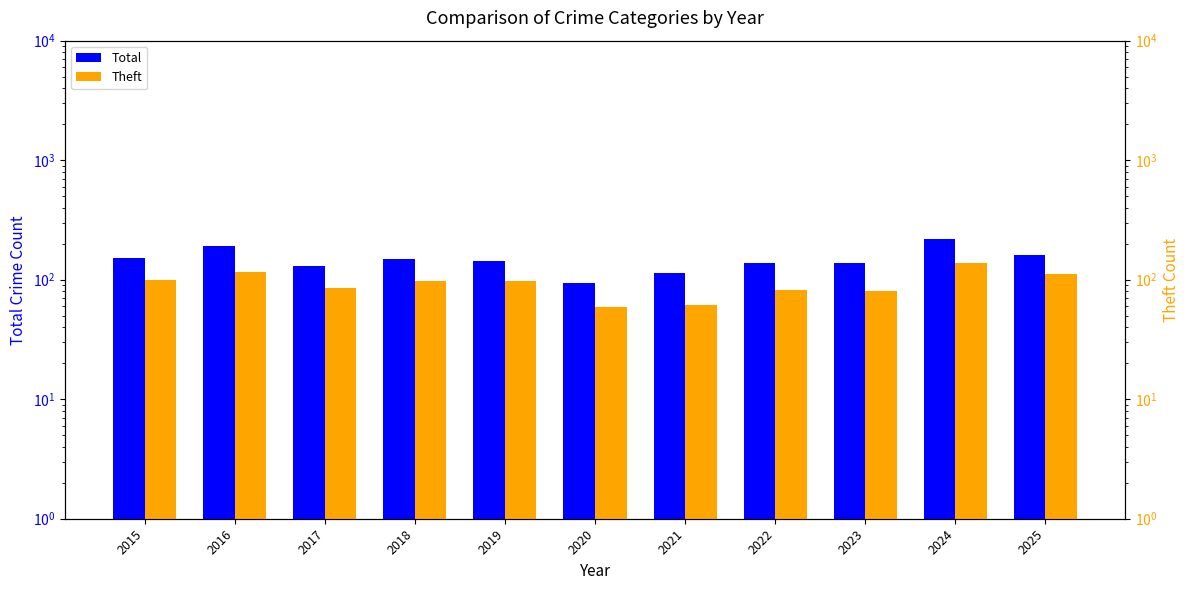

List the series in order of their overall mean, highest first.

Total, Theft